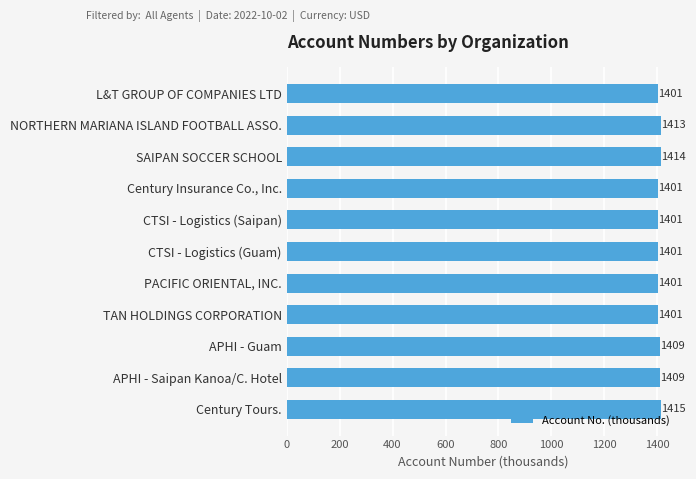

Which has a higher value, APHI - Saipan Kanoa/C. Hotel or TAN HOLDINGS CORPORATION?

APHI - Saipan Kanoa/C. Hotel